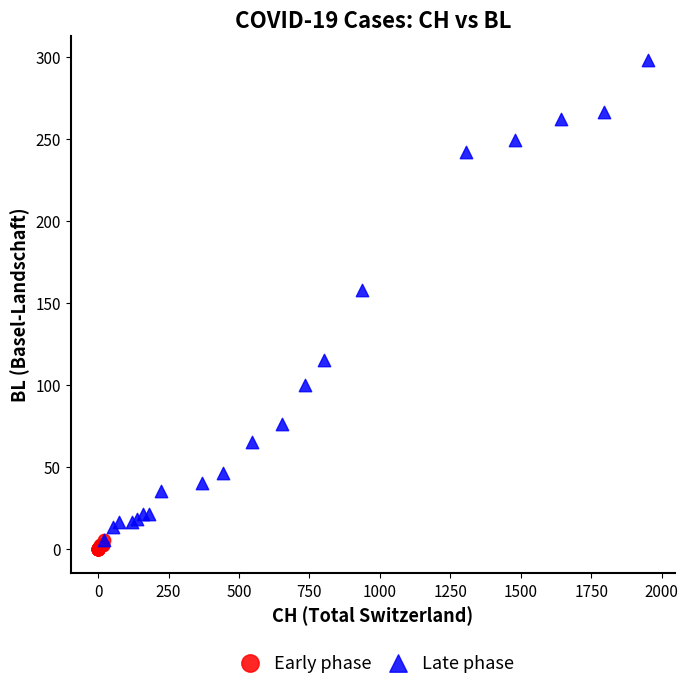

Which series has the largest Y range (max minus min)?

Late phase